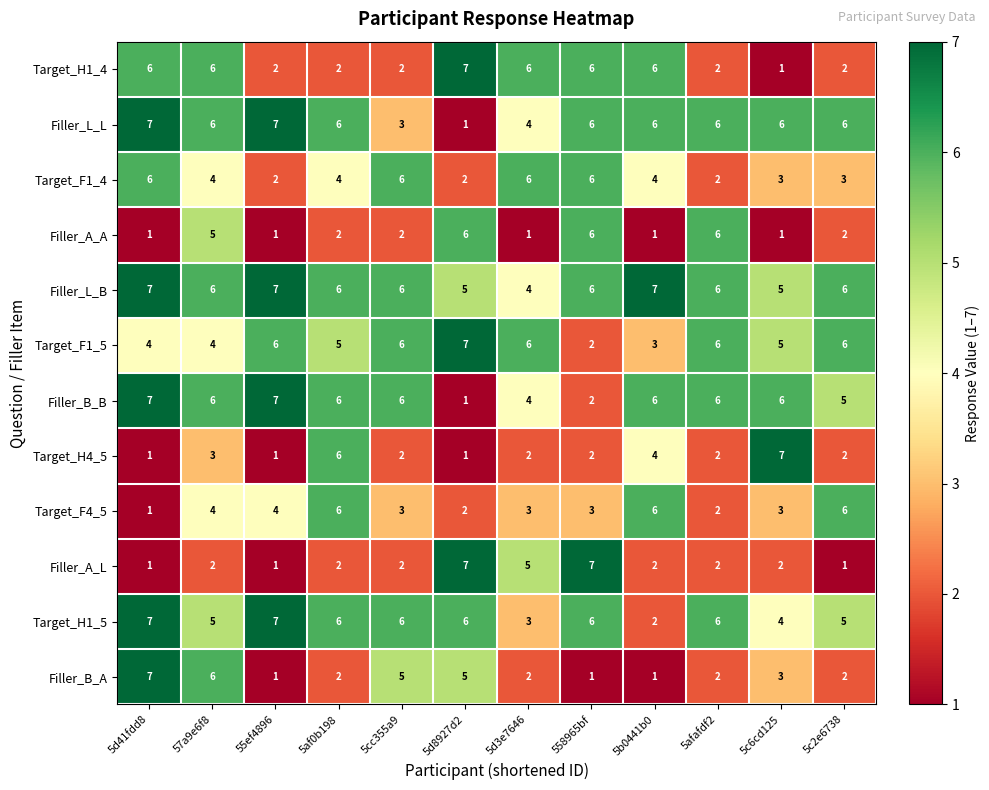

What is the difference between the maximum and minimum values in the Filler_B_B series?

6